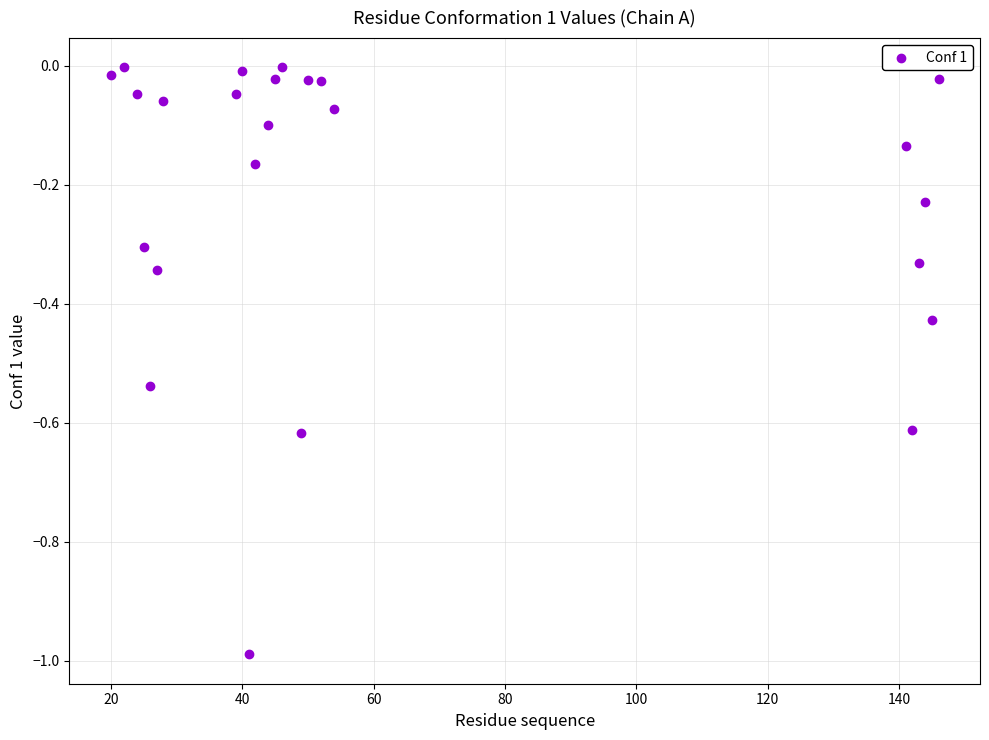

What is the range of Y values (max minus min)?

1.0